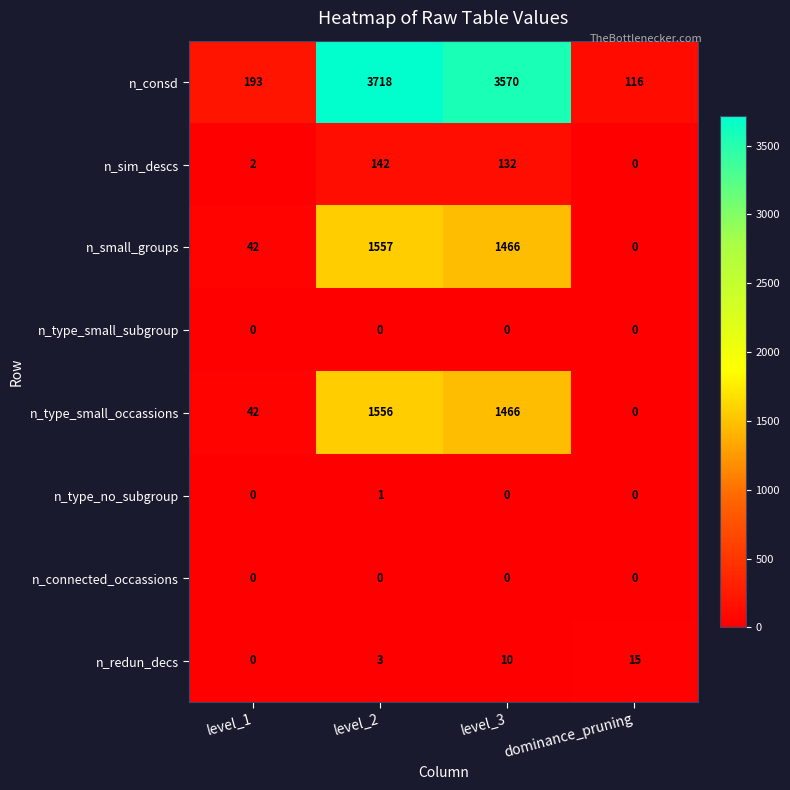

Where is n_small_groups nearest to the value 778?

level_3